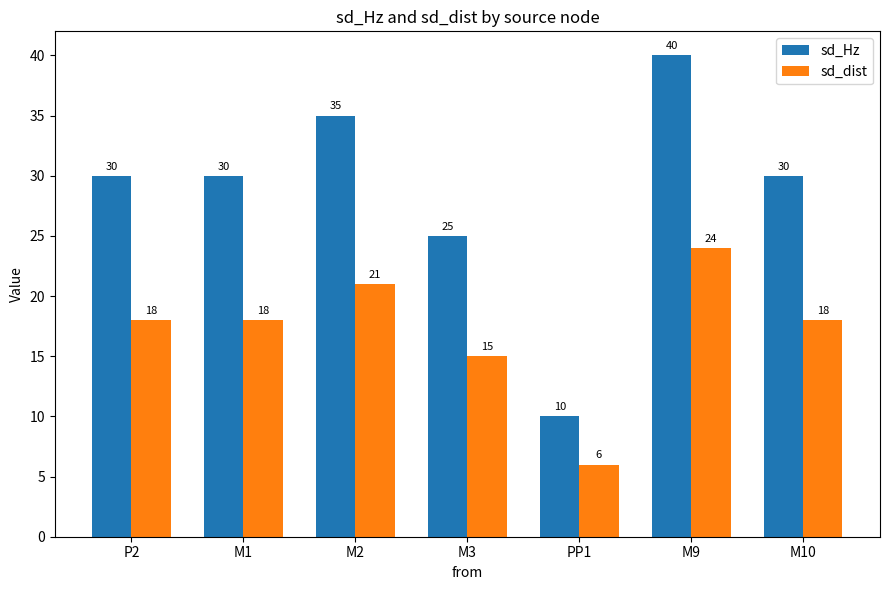

True or false: sd_Hz has a value of 25 at M3.

True